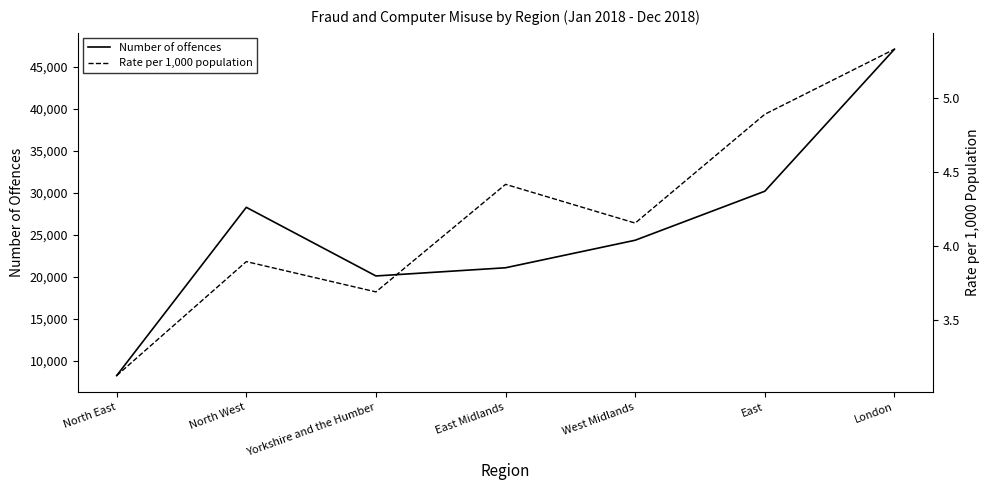

What is the sum of all Rate per 1,000 population values?

29.5